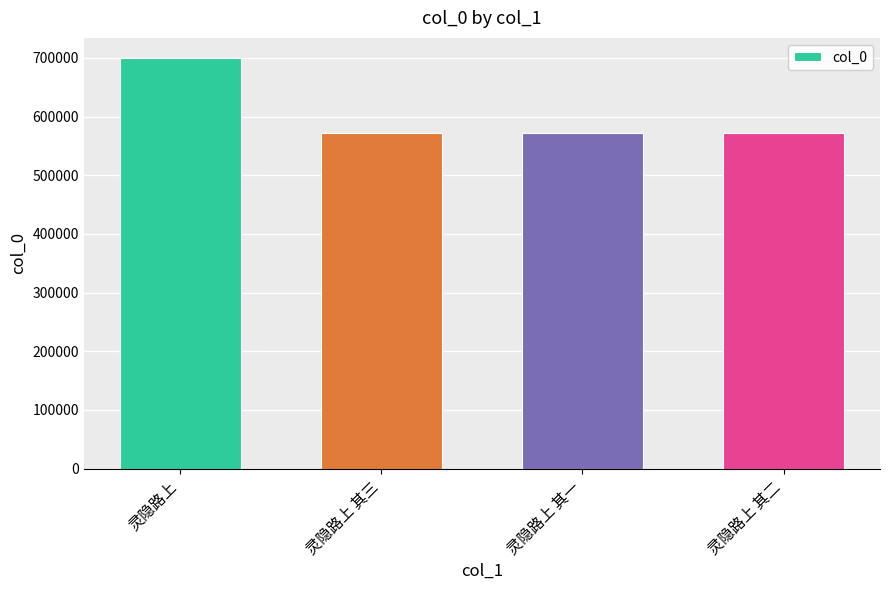

What is the difference between the values at 灵隐路上 其二 and 灵隐路上?

127155